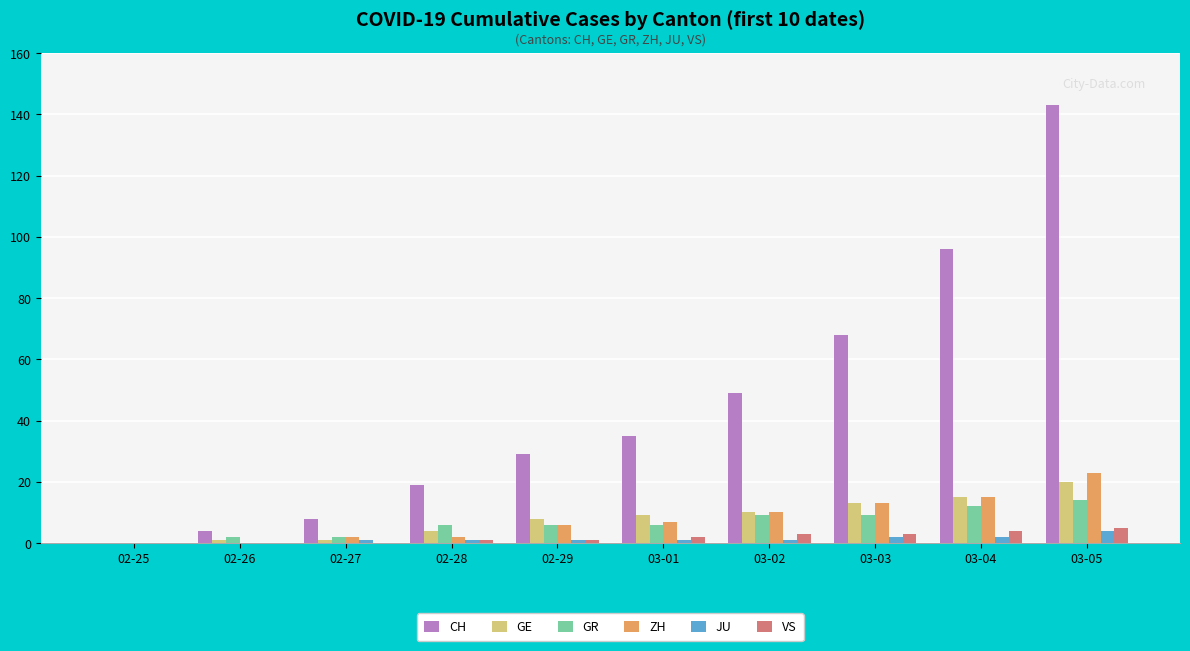

What is the sum of the GR values at 03-03 and 03-04?

21